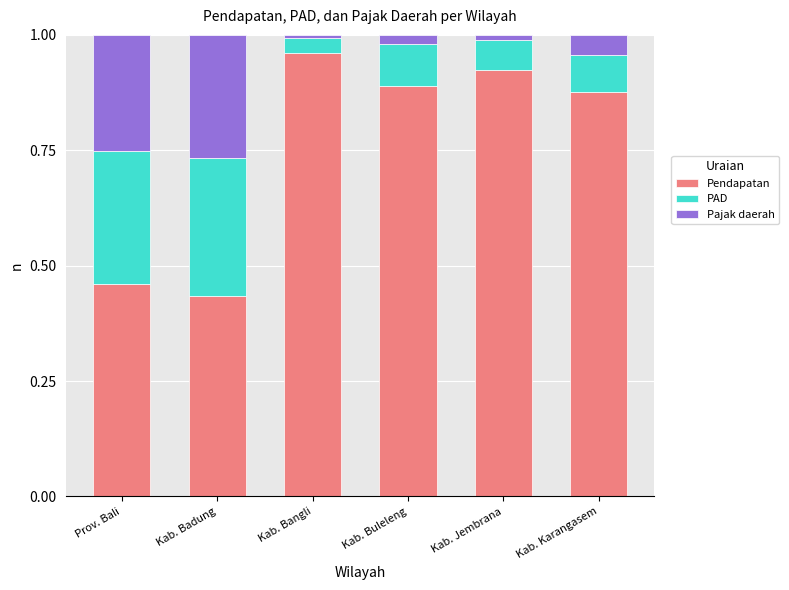

At which label does Pendapatan reach its minimum?

Kab. Badung